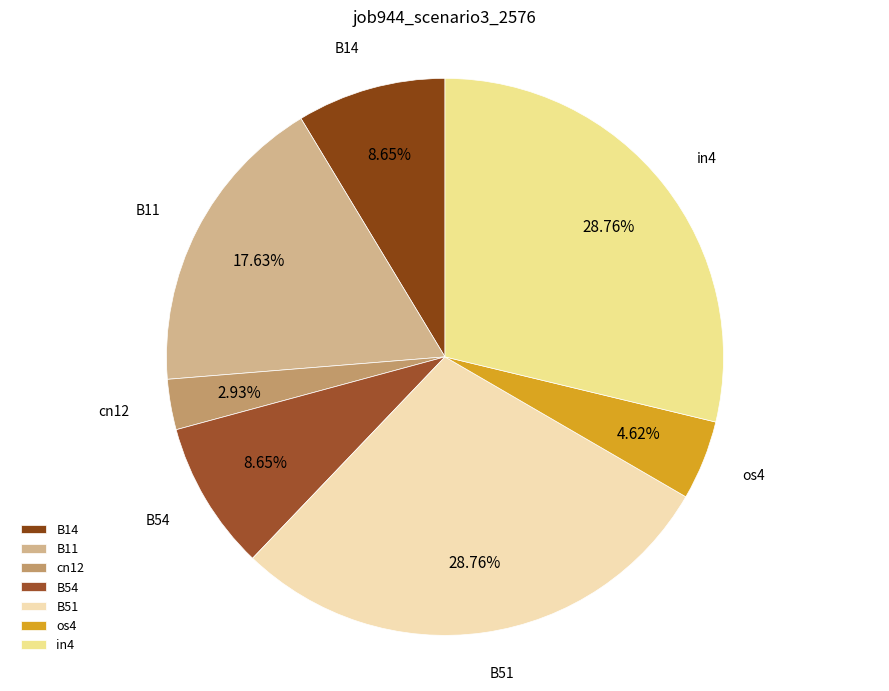

To the nearest percent, what portion does B54 represent?

9%